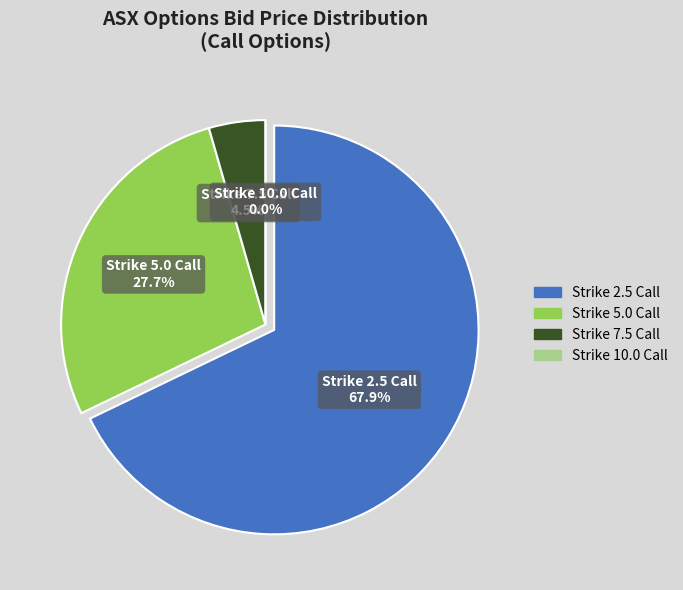

Between ASX230616C00005000 and ASX230616C00007500, which is larger?

ASX230616C00005000